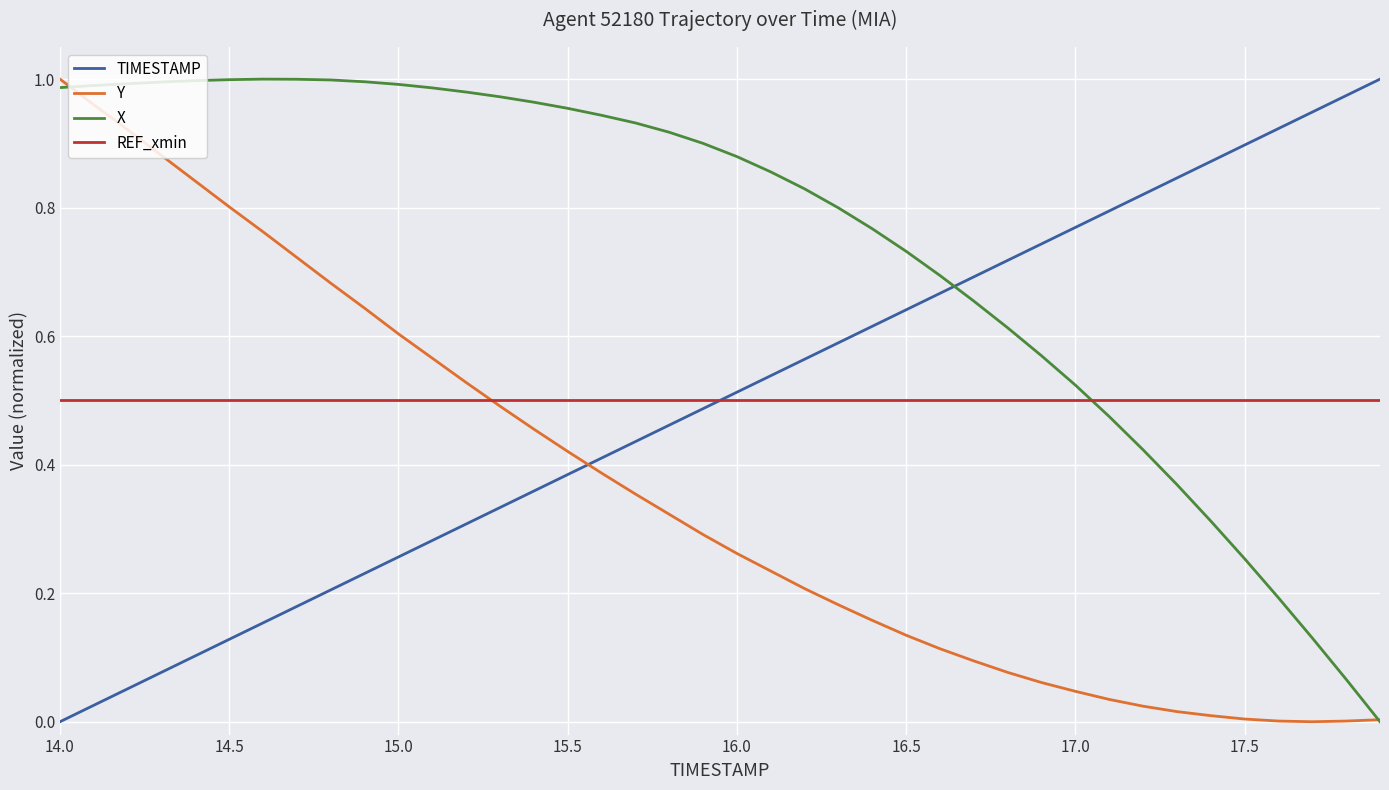

How many intersections are there between TIMESTAMP and Y?

1